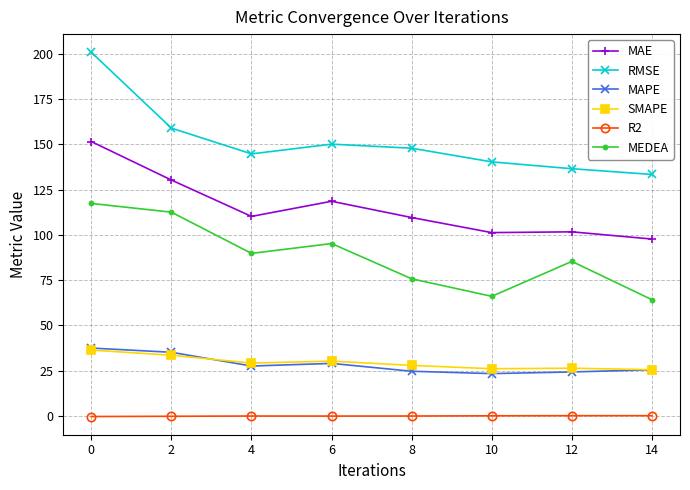

Is the value of SMAPE at 12 greater than the value of MAE at 14?

No